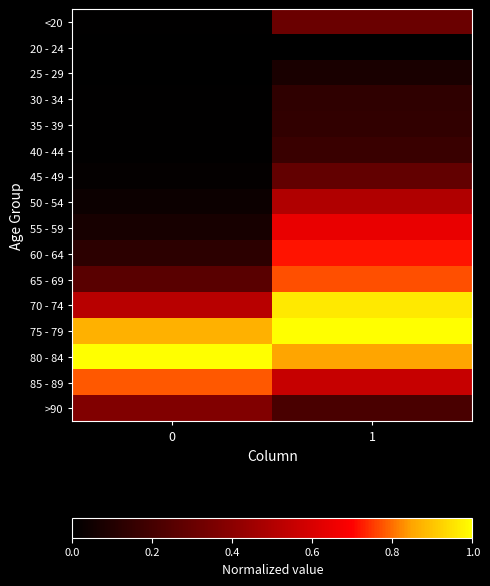

What is the total value across all series at 0?

4.1